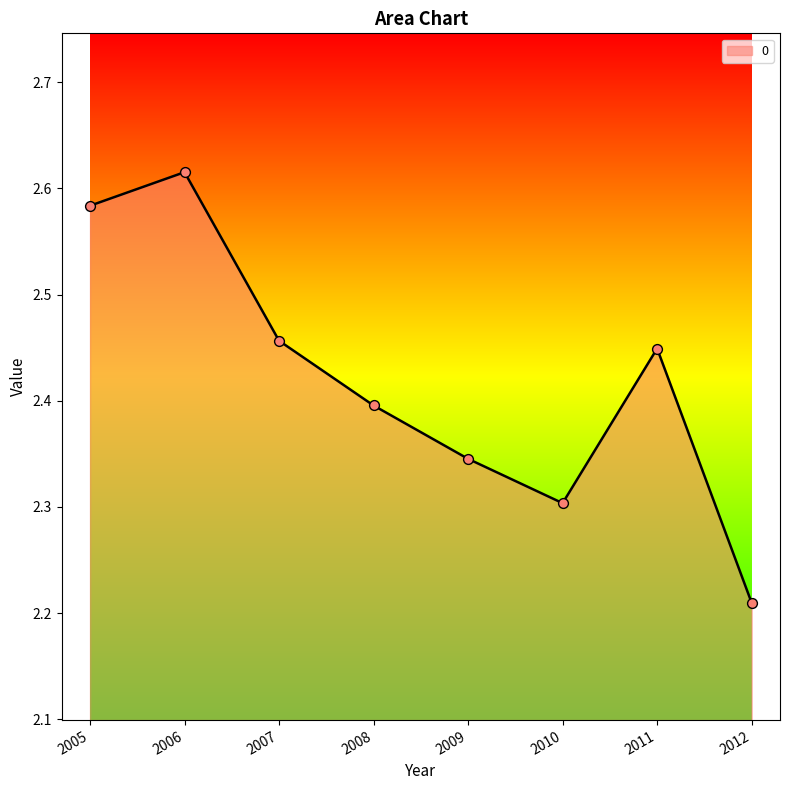

What is the ratio of the value at 2012 to the value at 2005?

0.9